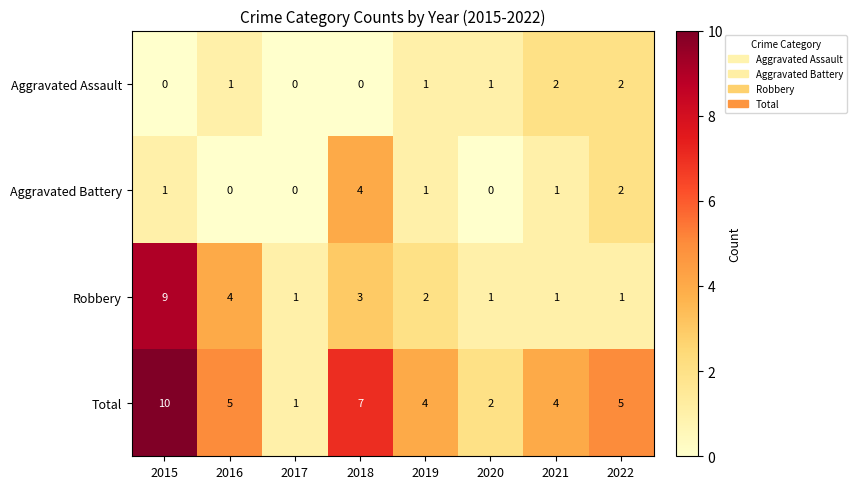

What is the difference between the Total values at 2017 and 2016?

4